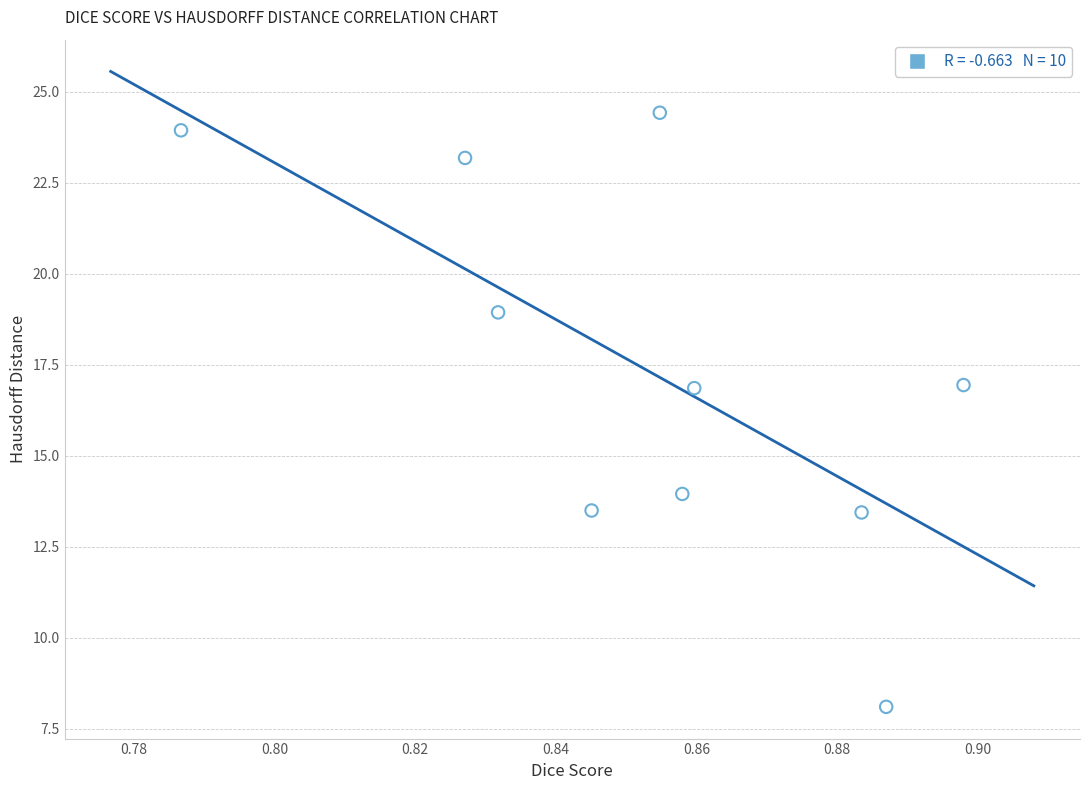

What is the average Y value?

17.3